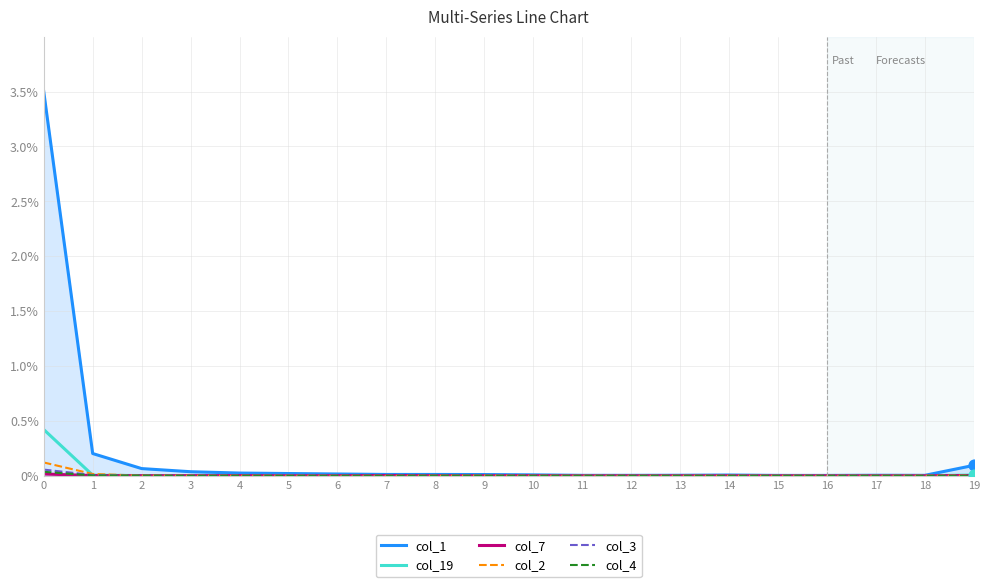

Which series has the largest total across all categories?

col_1